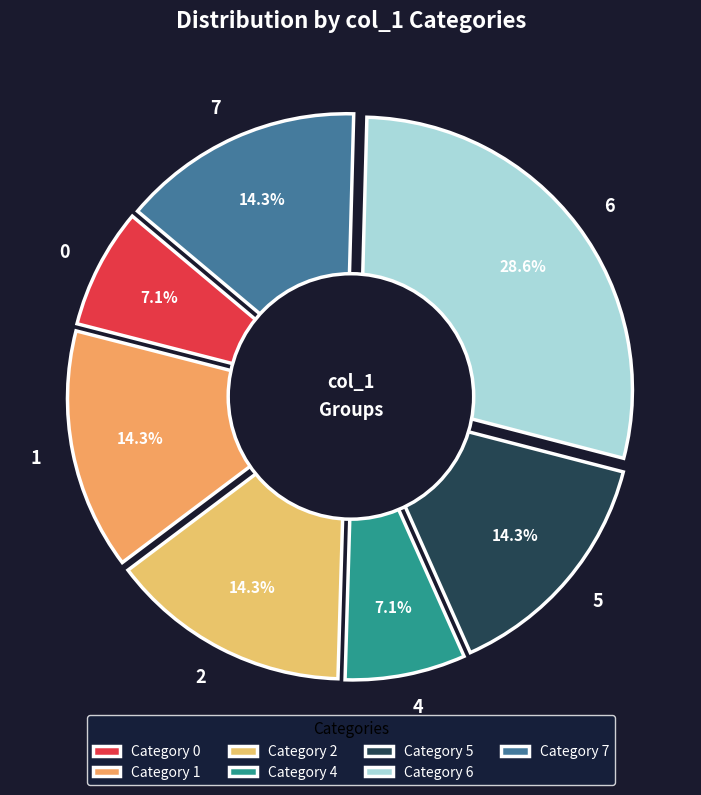

Does 6 represent more than half of the total?

No